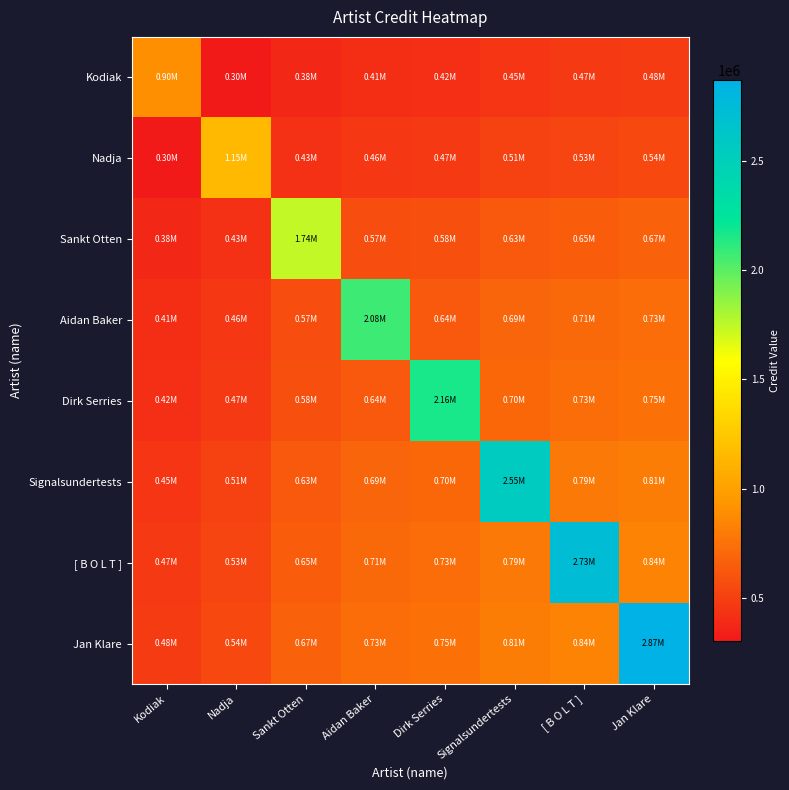

How many series are shown in this chart?

8